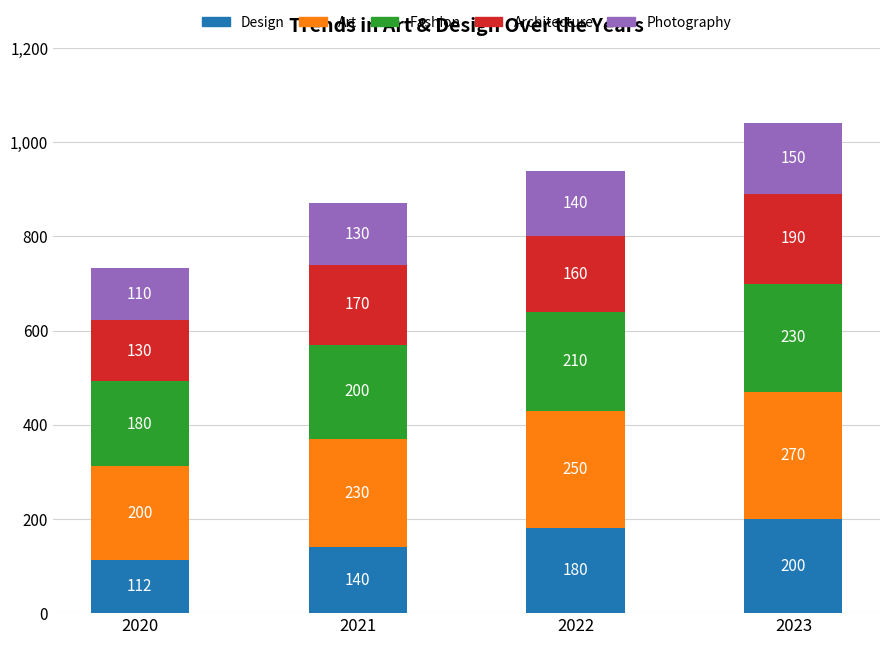

What is the total value across all series at 2023?

1040